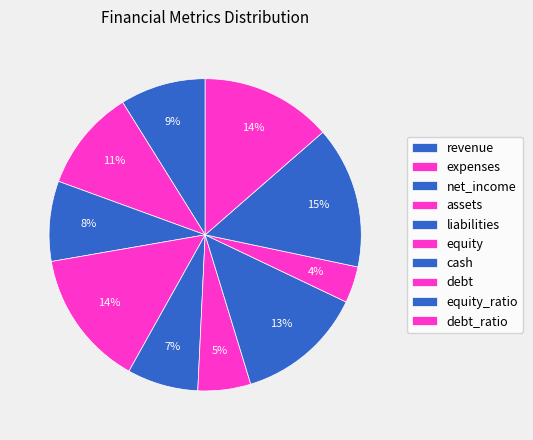

To the nearest percent, what portion does equity represent?

5%